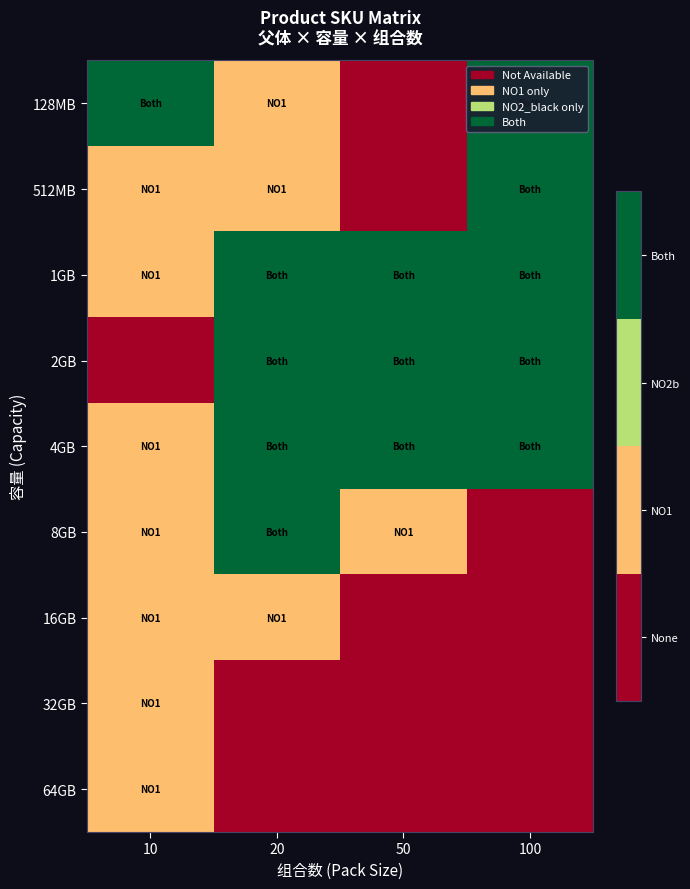

What is the total value across all series at 10?

10